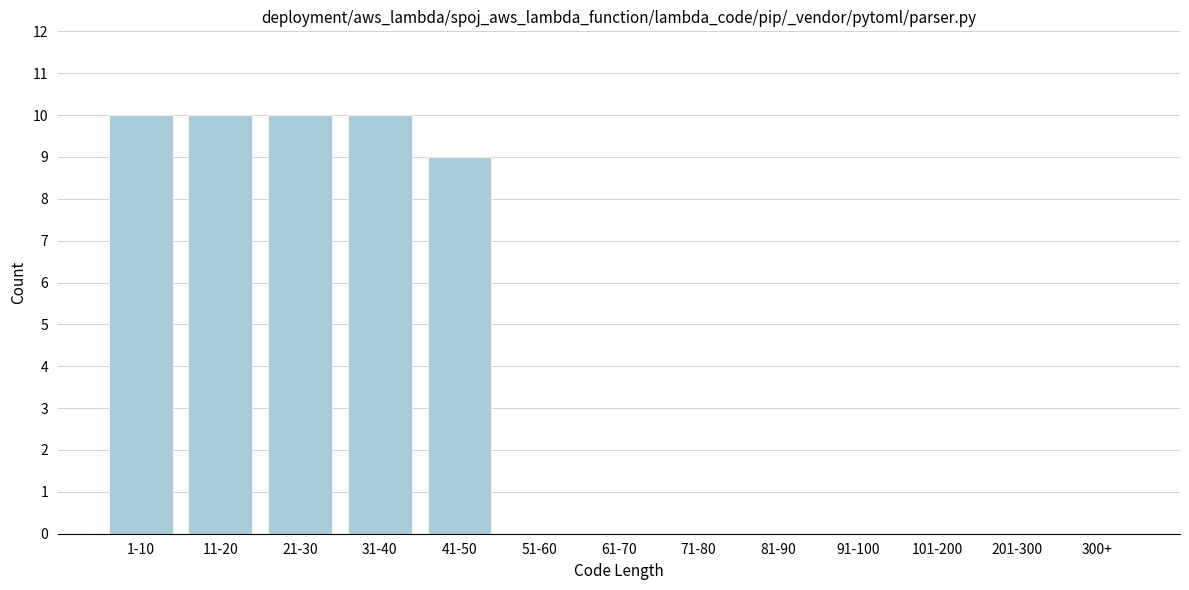

Reading left to right, extract all data points from this chart.

1-10=10	11-20=10	21-30=10	31-40=10	41-50=9	51-60=0	61-70=0	71-80=0	81-90=0	91-100=0	101-200=0	201-300=0	300+=0